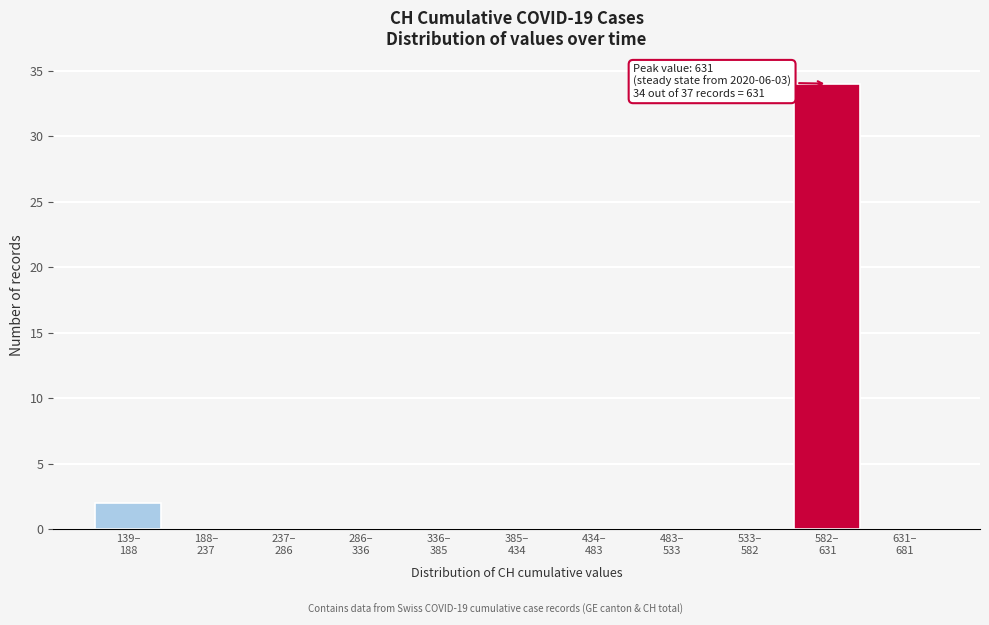

How many data points does each series have?

11